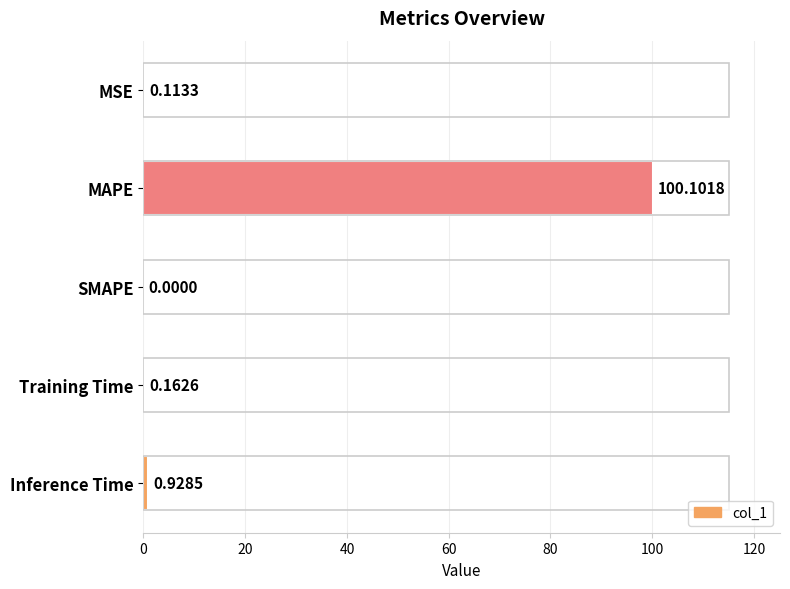

At which category does the chart reach its peak across all series?

MAPE